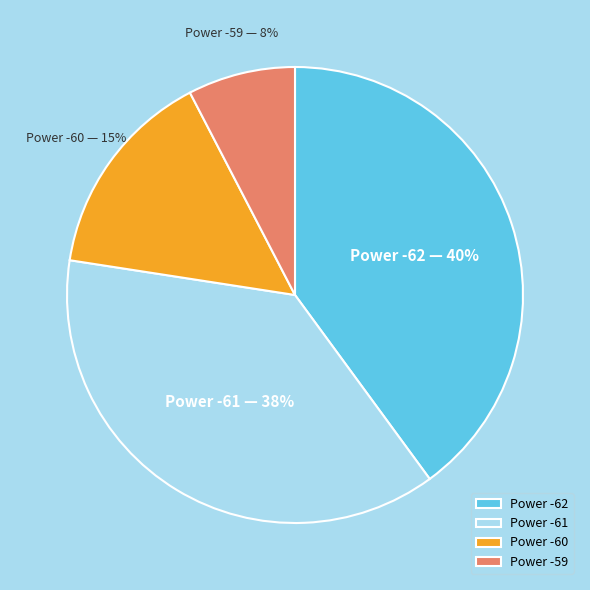

Is it true that Power -61 is 46% of the pie?

False